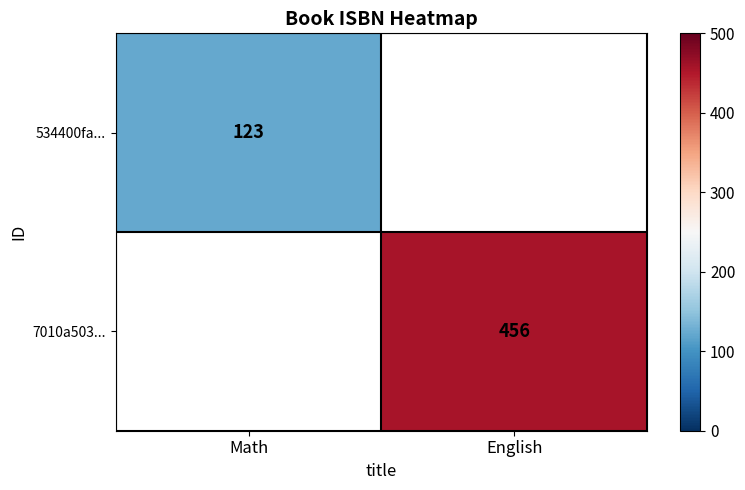

How many data points does each series have?

2